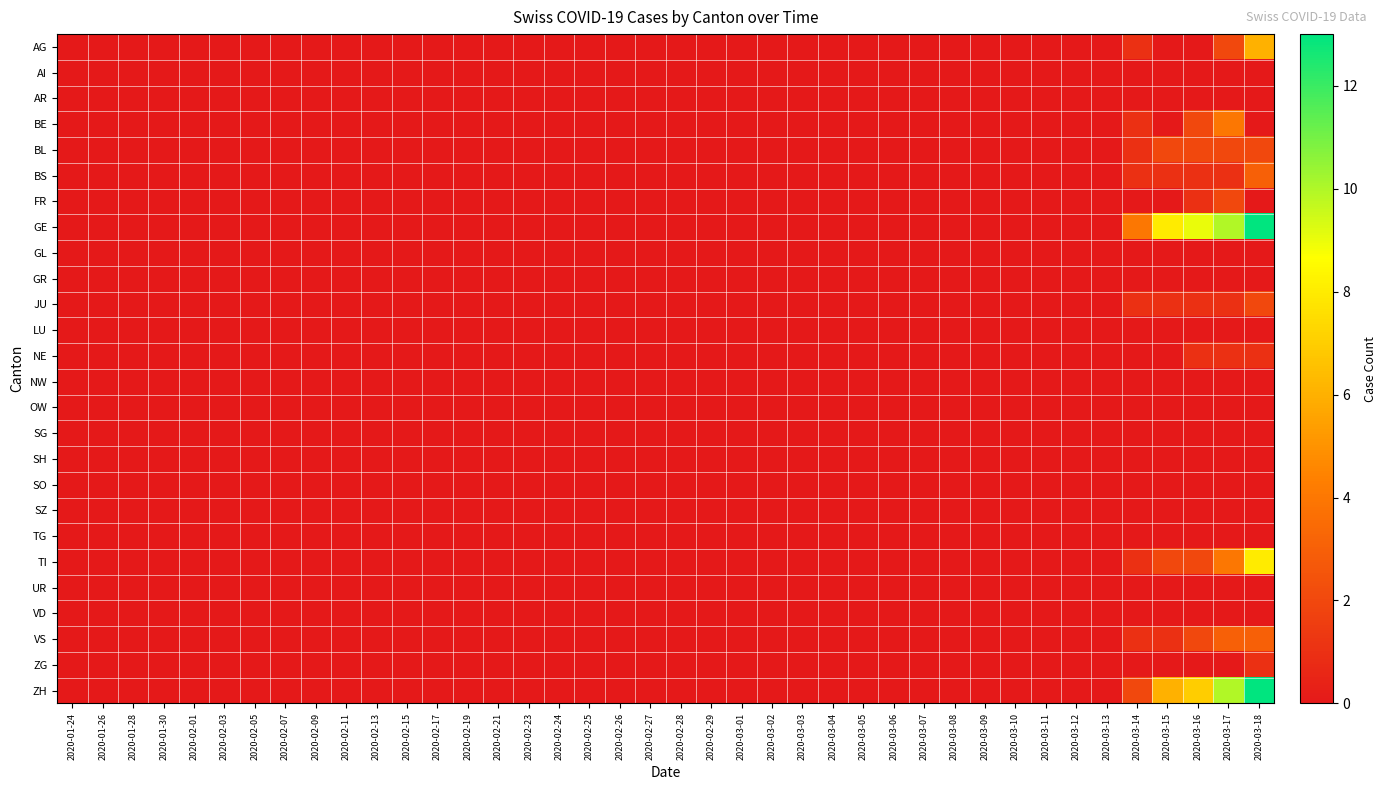

At which category does the chart reach its peak across all series?

2020-03-18